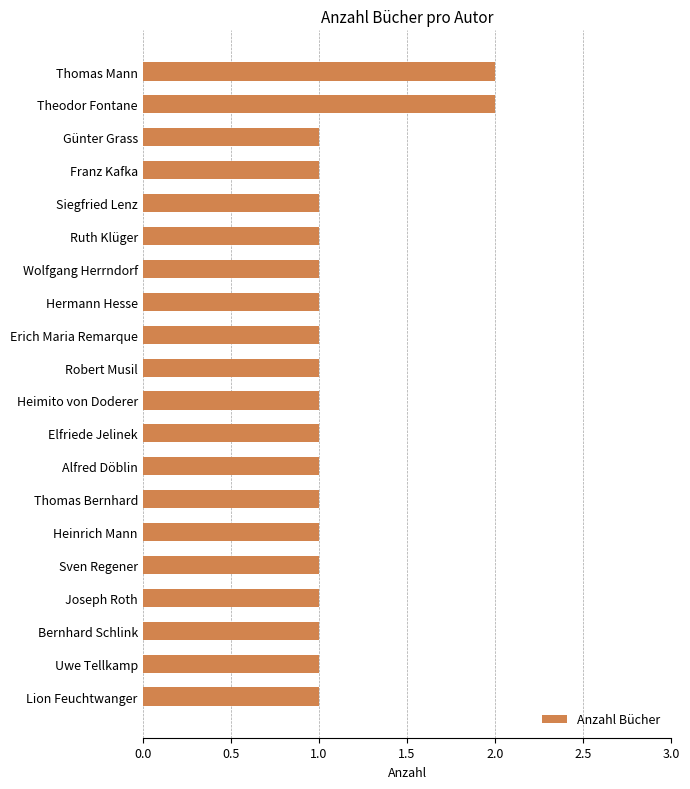

What is the ratio of the value at Elfriede Jelinek to the value at Heinrich Mann?

1.0